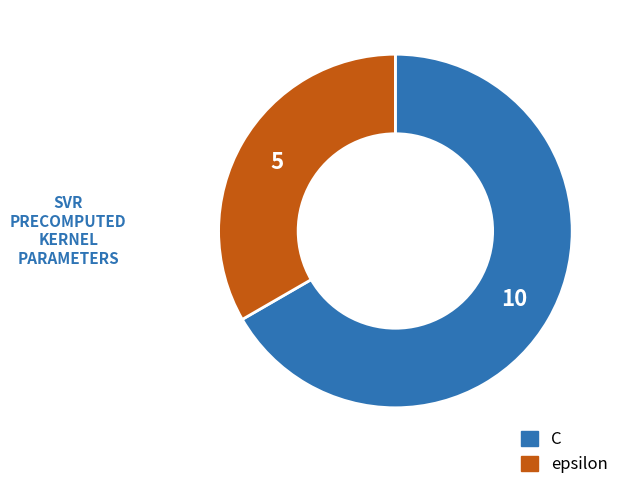

Does C represent more than half of the total?

Yes